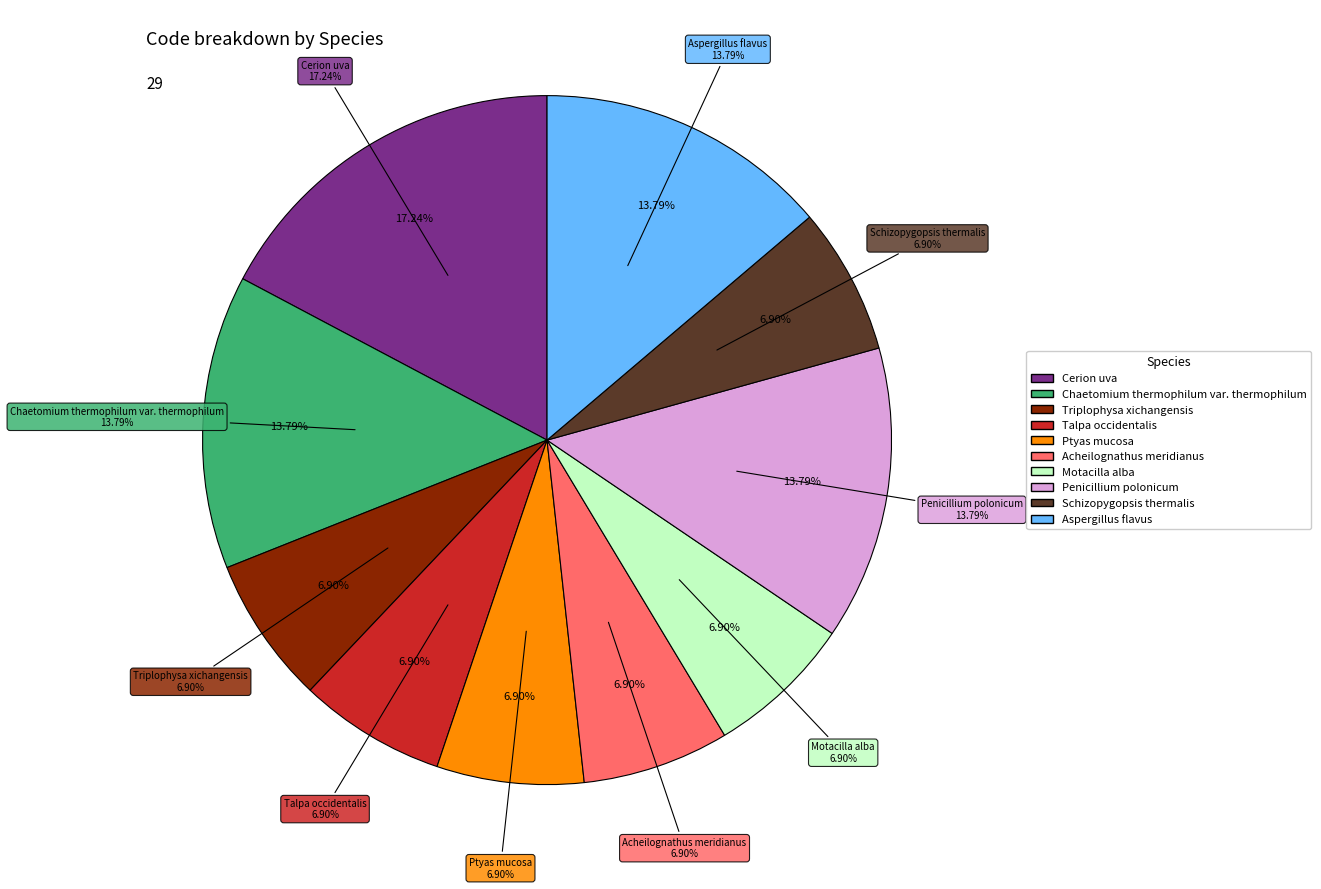

How much of the chart is everything except Triplophysa xichangensis?

93.1%